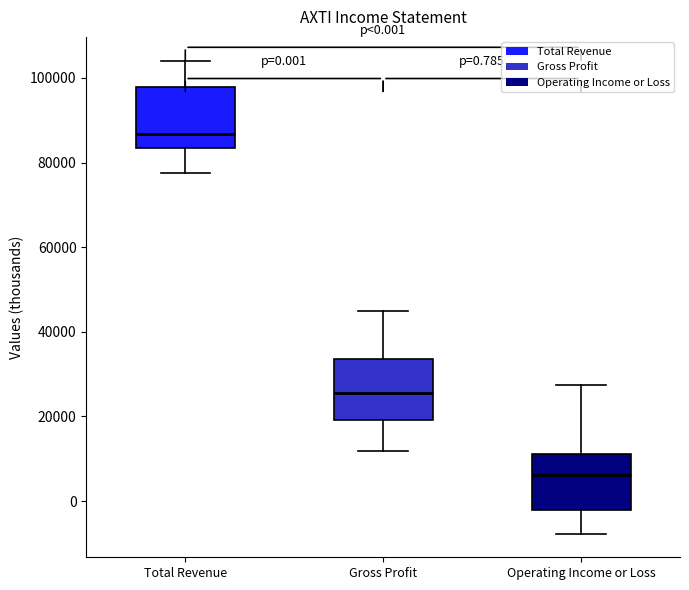

Which box has the highest median line?

Total Revenue